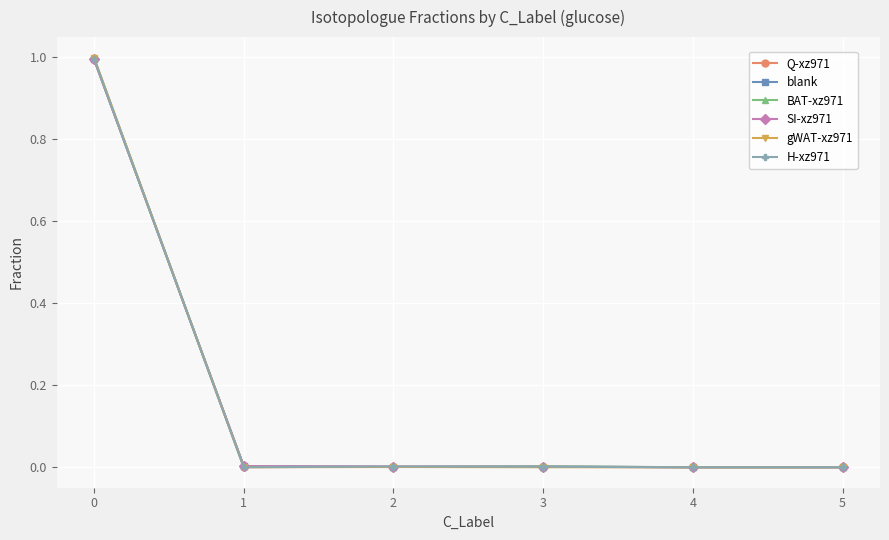

Reading left to right, extract all data points from this chart.

Q-xz971: 0=1.0	1=0.0	2=0.0	3=0.0	4=0.0	5=0.0
blank: 0=1.0	1=0.0	2=0.0	3=0.0	4=0.0	5=0.0
BAT-xz971: 0=1.0	1=0.0	2=0.0	3=0.0	4=0.0	5=0.0
SI-xz971: 0=1.0	1=0.0	2=0.0	3=0.0	4=0.0	5=0.0
gWAT-xz971: 0=1.0	1=0.0	2=0.0	3=0.0	4=0.0	5=0.0
H-xz971: 0=1.0	1=0.0	2=0.0	3=0.0	4=0.0	5=0.0